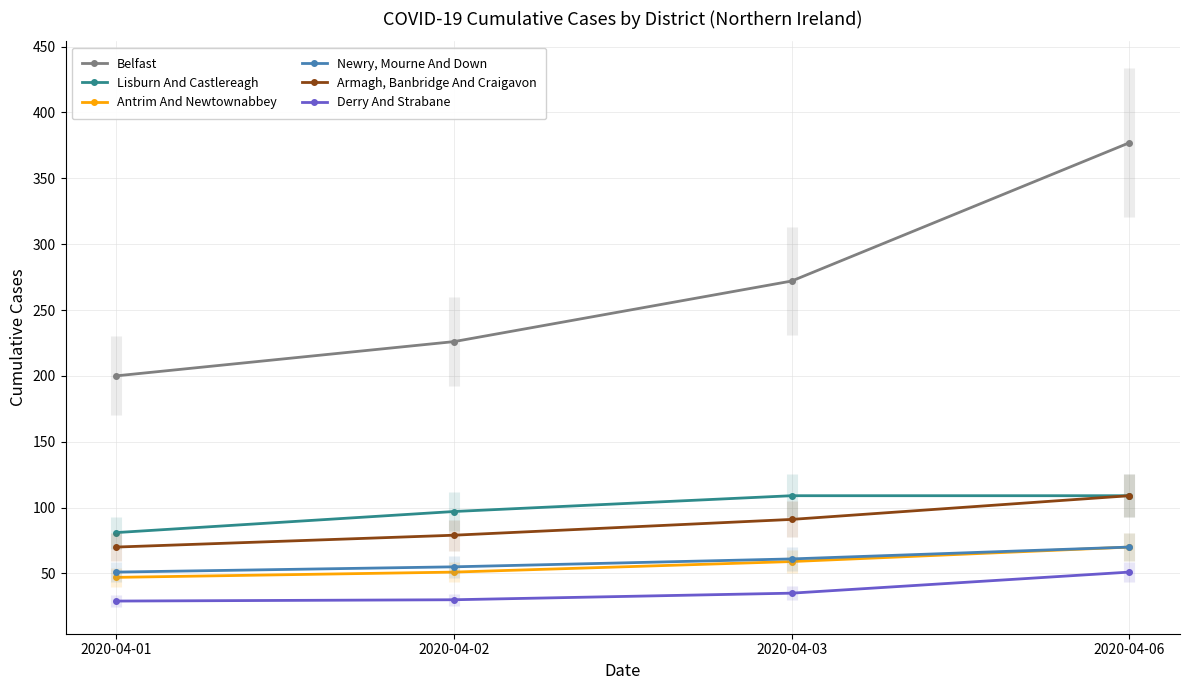

Which series changed the most between 2020-04-03 and 2020-04-06?

Belfast